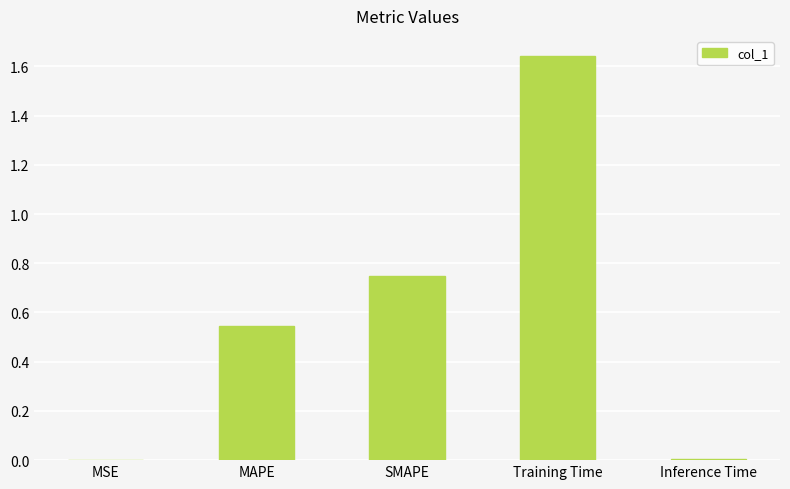

Which category has the highest value across all series?

Training Time